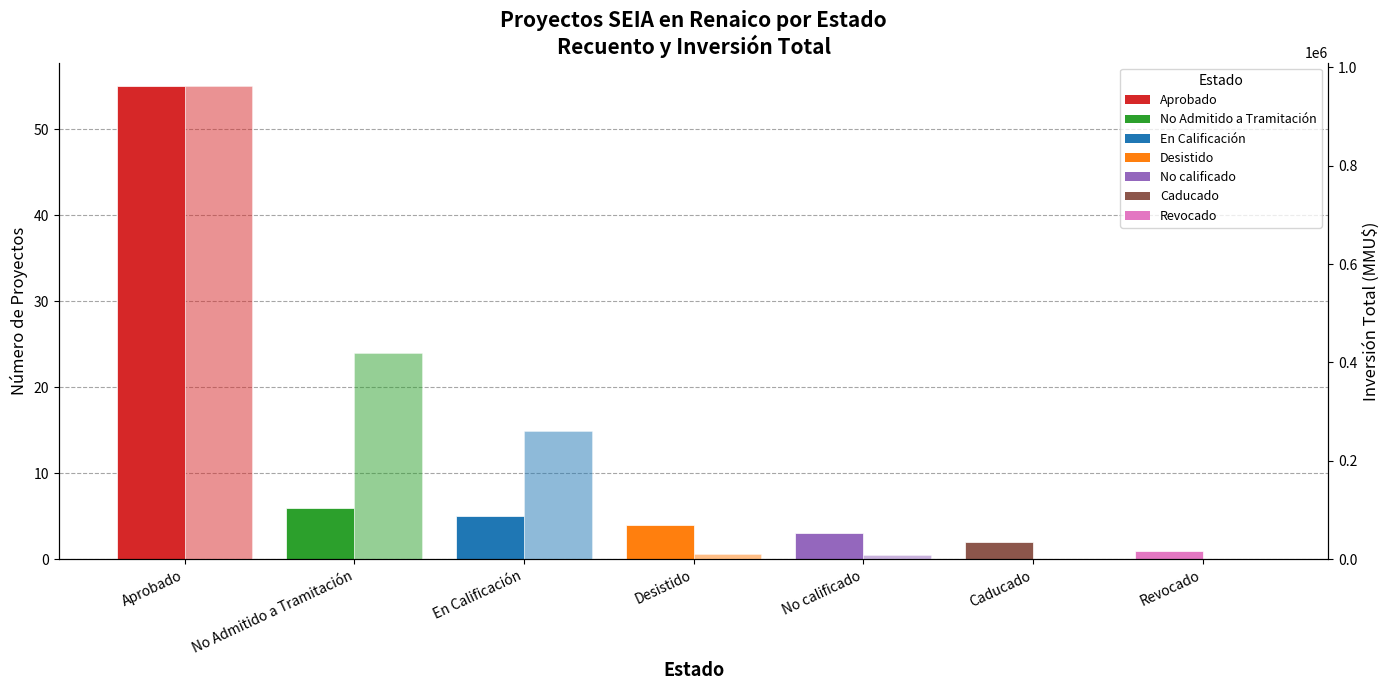

Which has a higher value, No Admitido a Tramitación or No calificado?

No Admitido a Tramitación